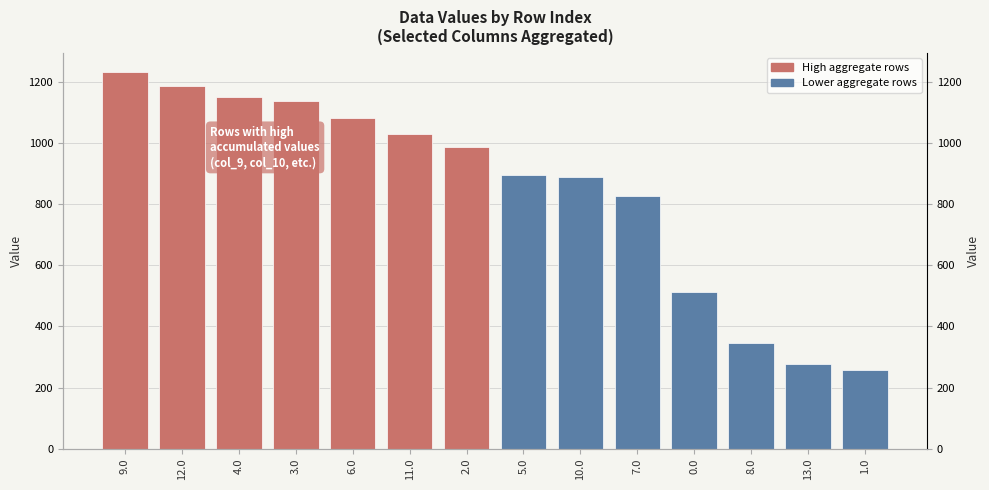

What position from the right is 2.0?

8